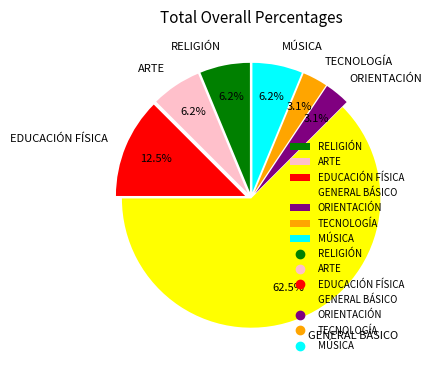

Do ARTE and EDUCACIÓN FÍSICA together represent more than half of the pie?

No